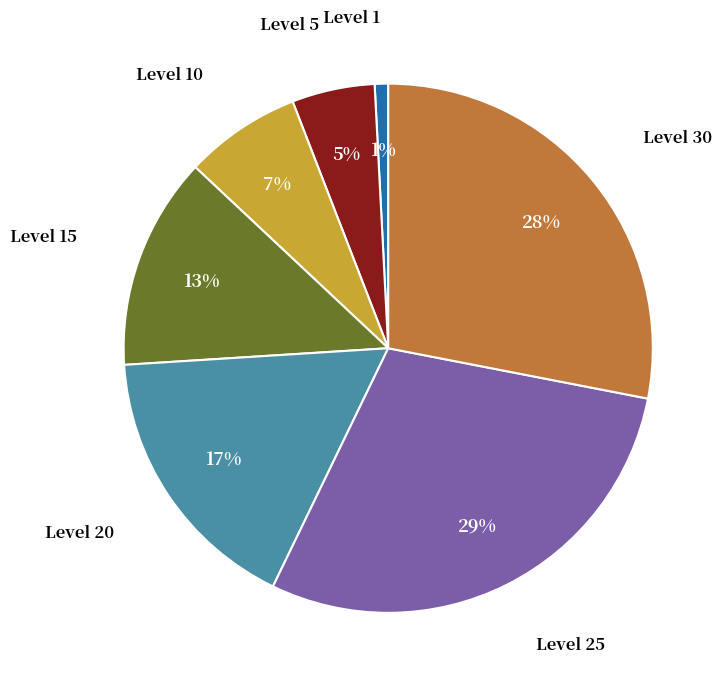

Count the number of slices in the pie.

7